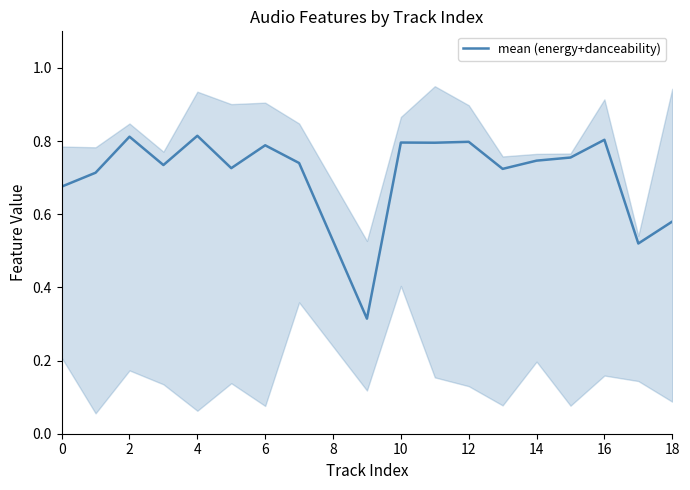

True or false: the data has more than 1 interior local peaks.

True